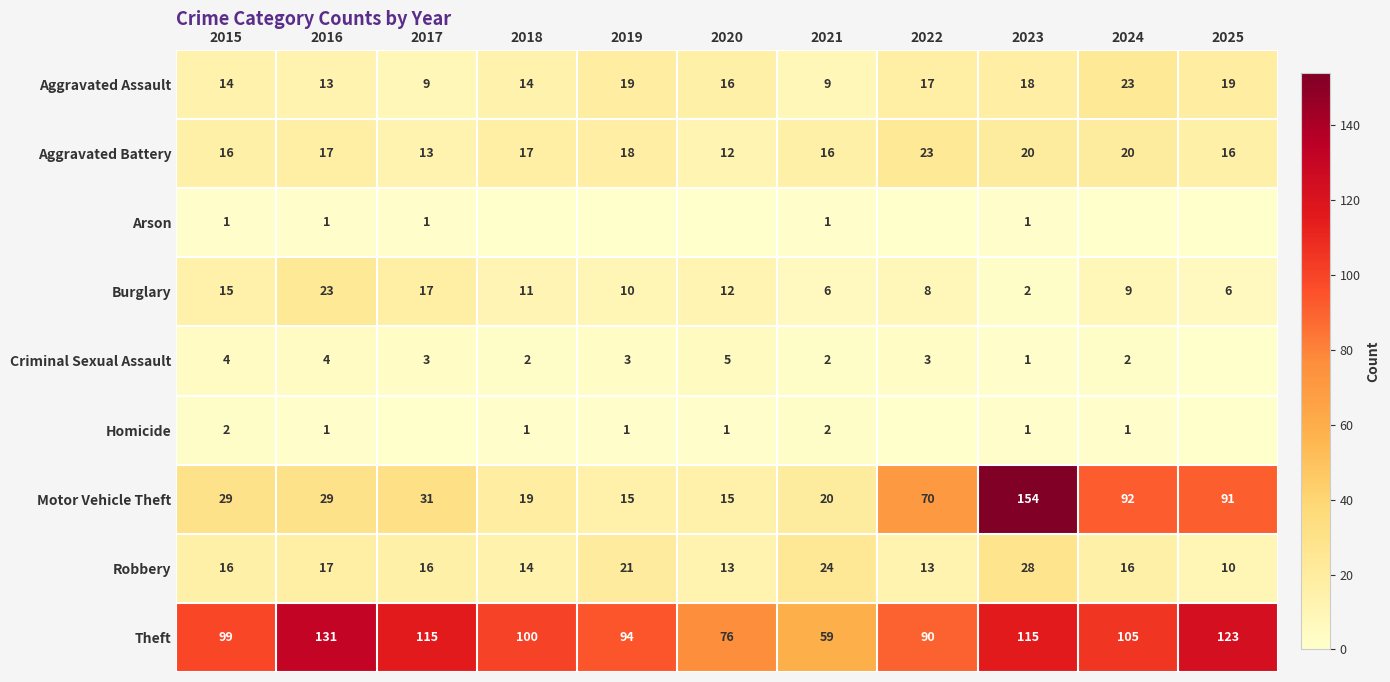

What is the difference between the Aggravated Assault values at 2020 and 2017?

7